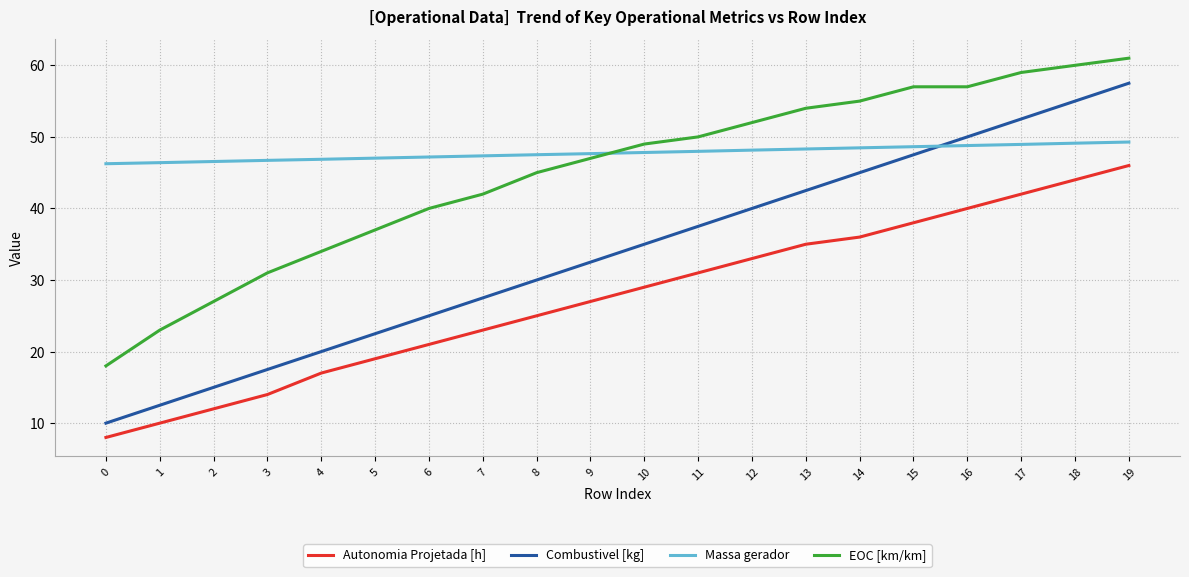

The EOC [km/km] series shows 54.0 at 13. True or false?

True